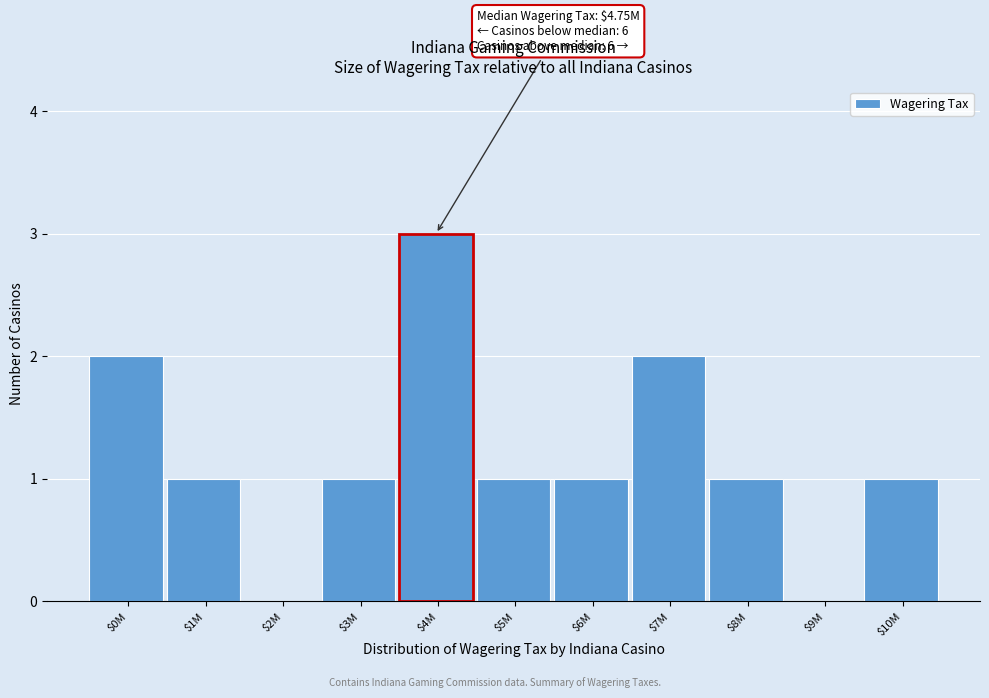

True or false: the data shows 0 at $3M.

False